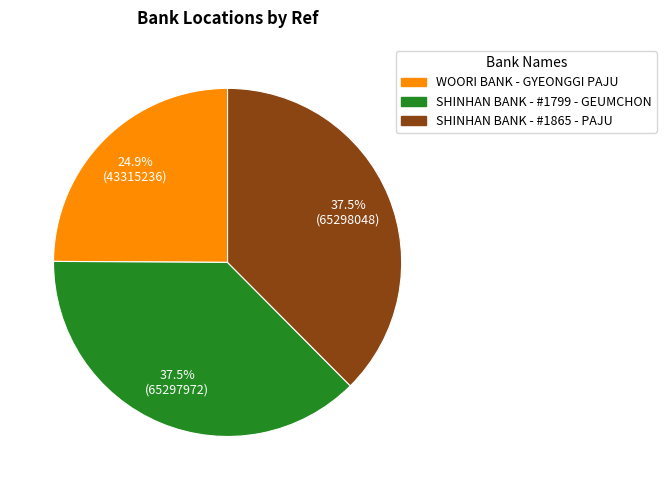

To the nearest percent, what is the combined percentage of SHINHAN BANK - #1865 - PAJU and SHINHAN BANK - #1799 - GEUMCHON?

75%